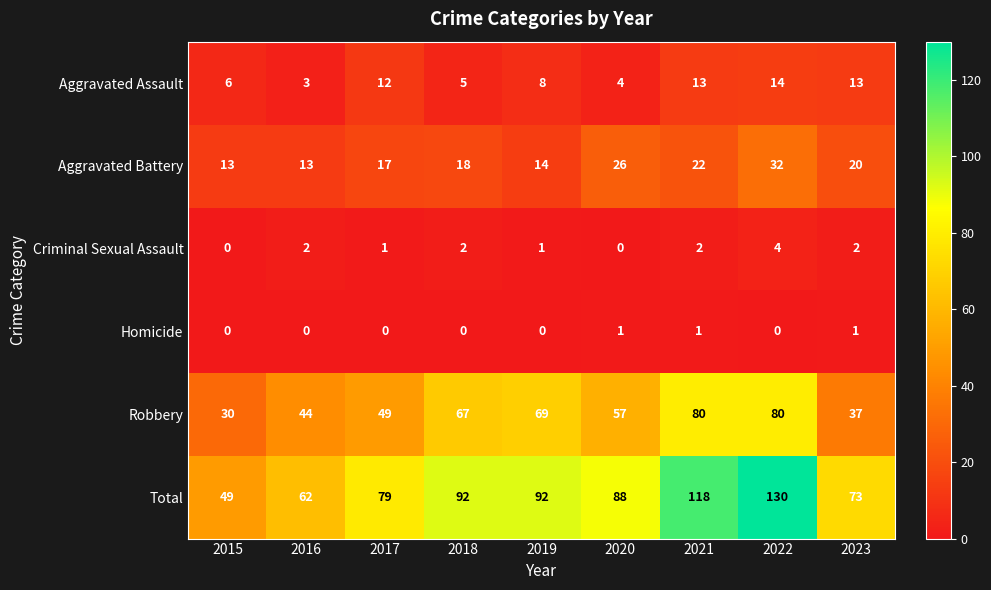

What is the total value across all series at 2023?

146